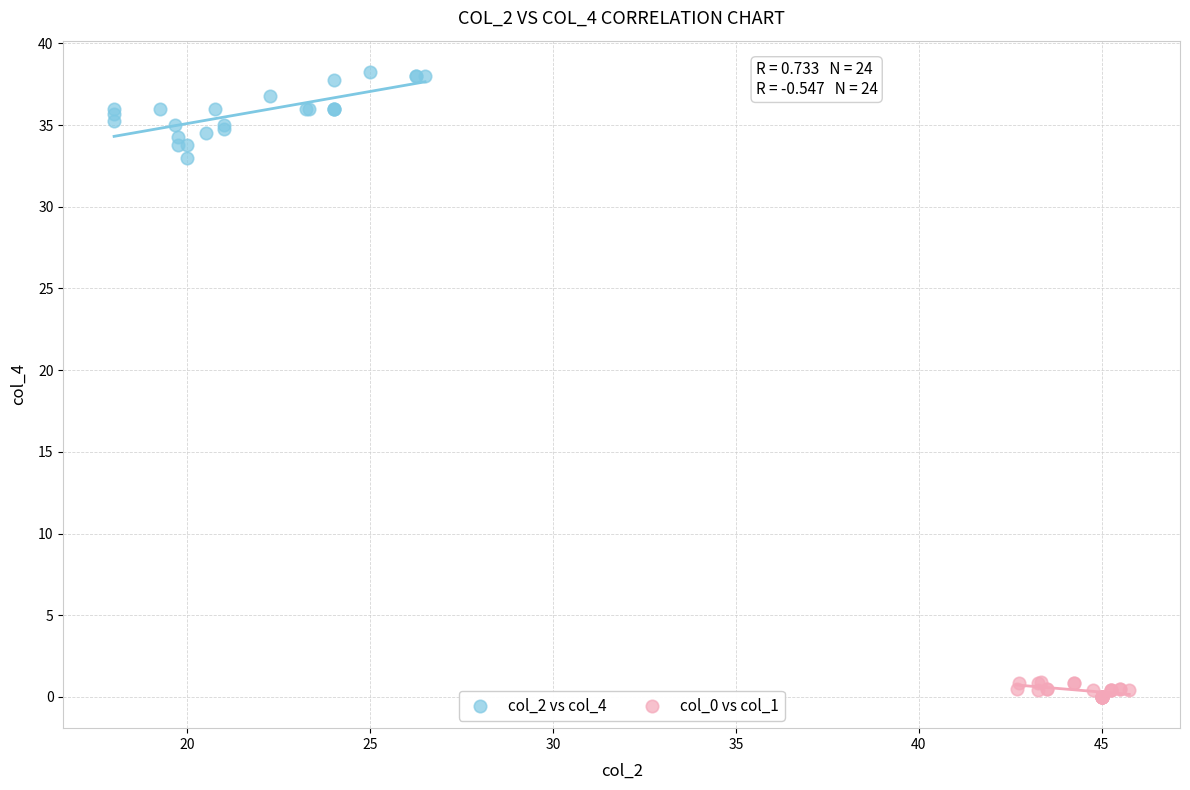

Which series has the widest spread of Y values?

col_2 vs col_4